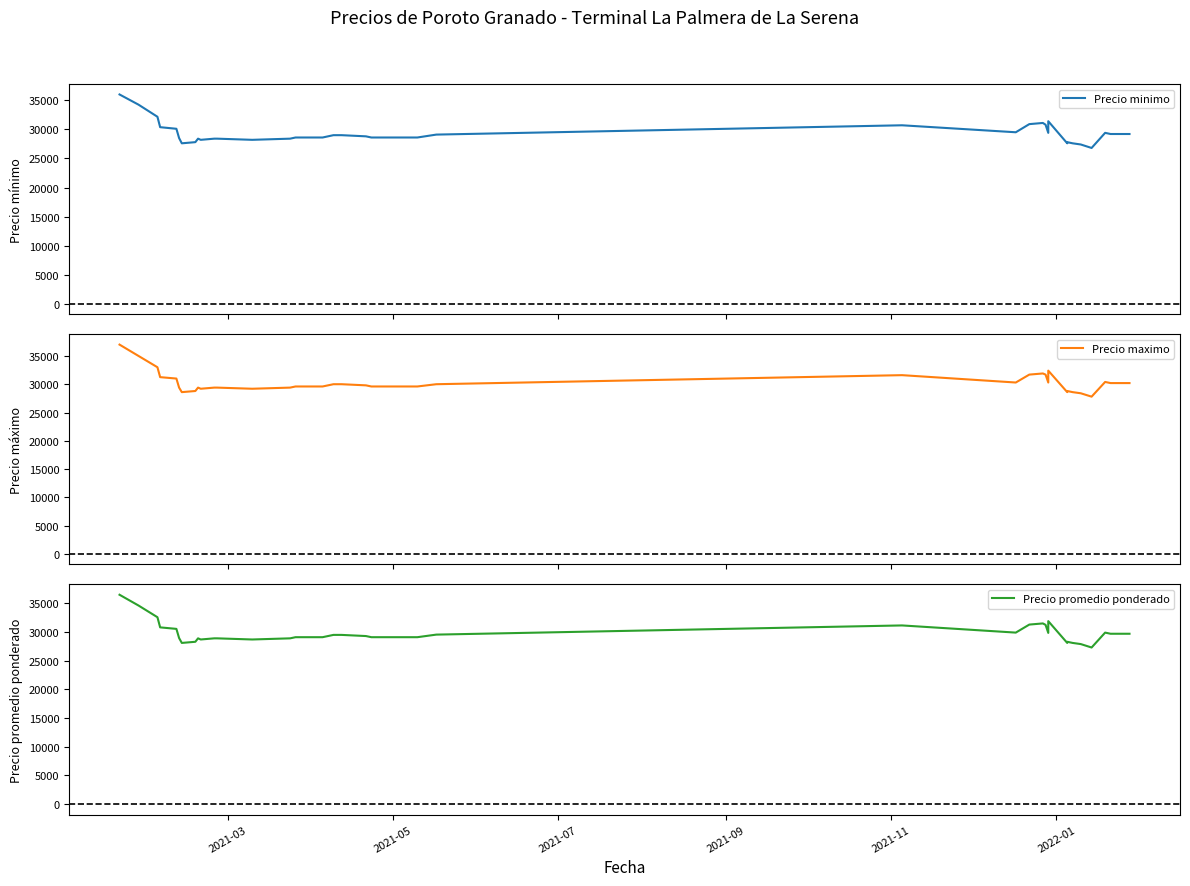

True or false: Precio maximo and Precio minimo intersect in this chart.

False